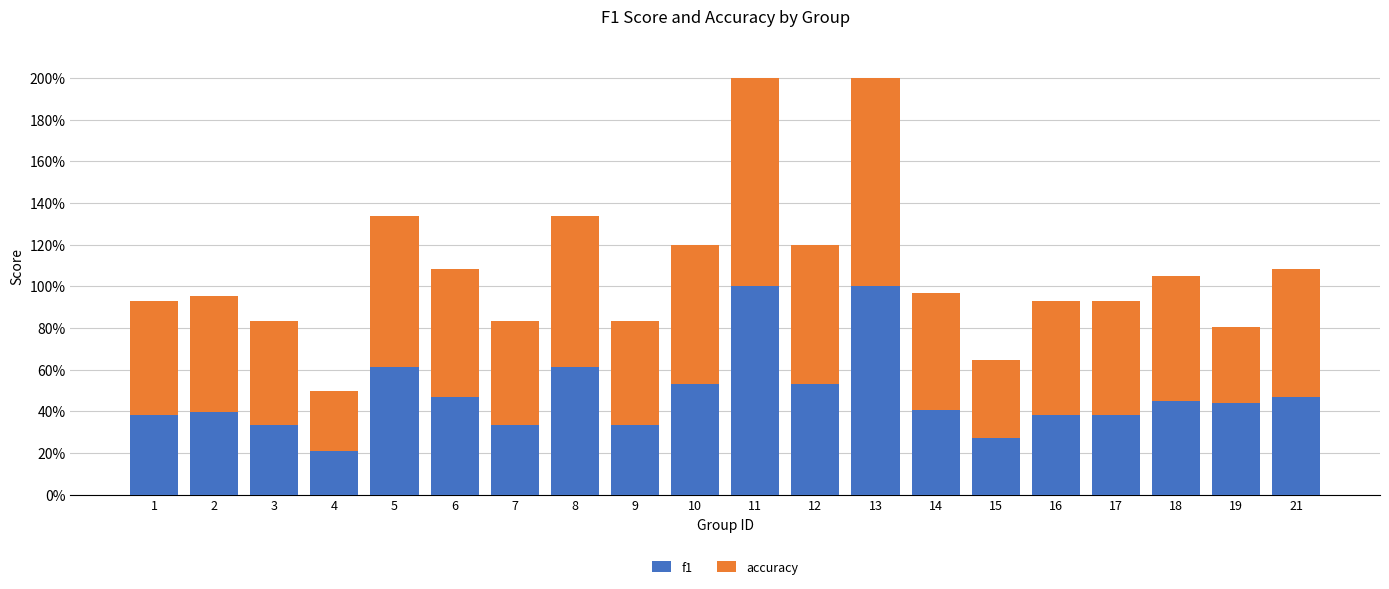

True or false: f1 has a value of 0.1 at 10.

False